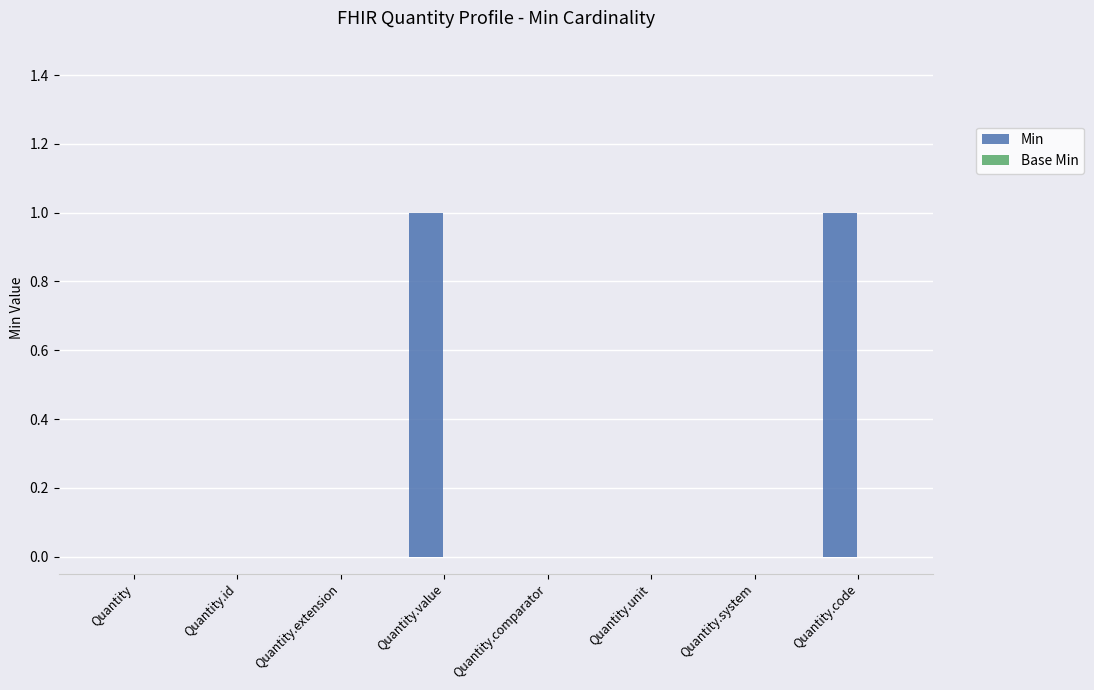

Between Quantity.extension and Quantity.code, which is larger?

Quantity.code